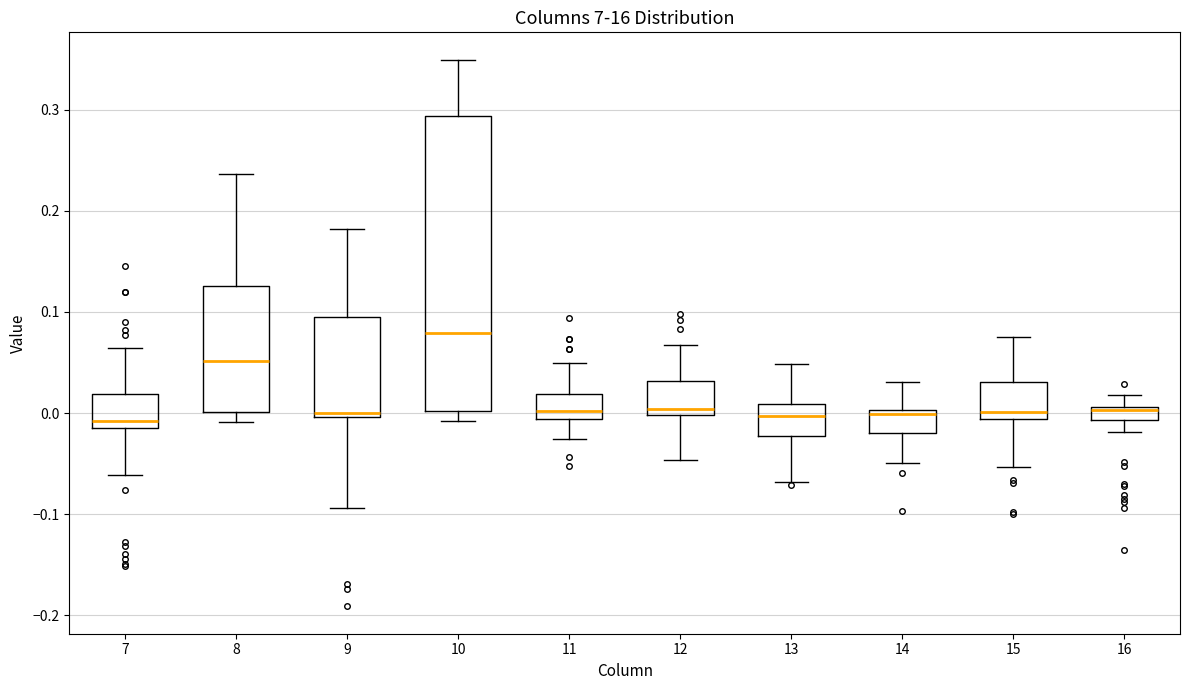

Which box is the tallest, from its lower edge to its upper edge?

10